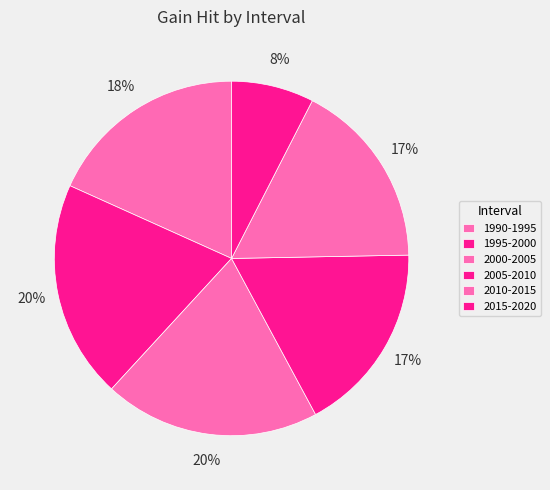

How many segments does this pie chart have?

6